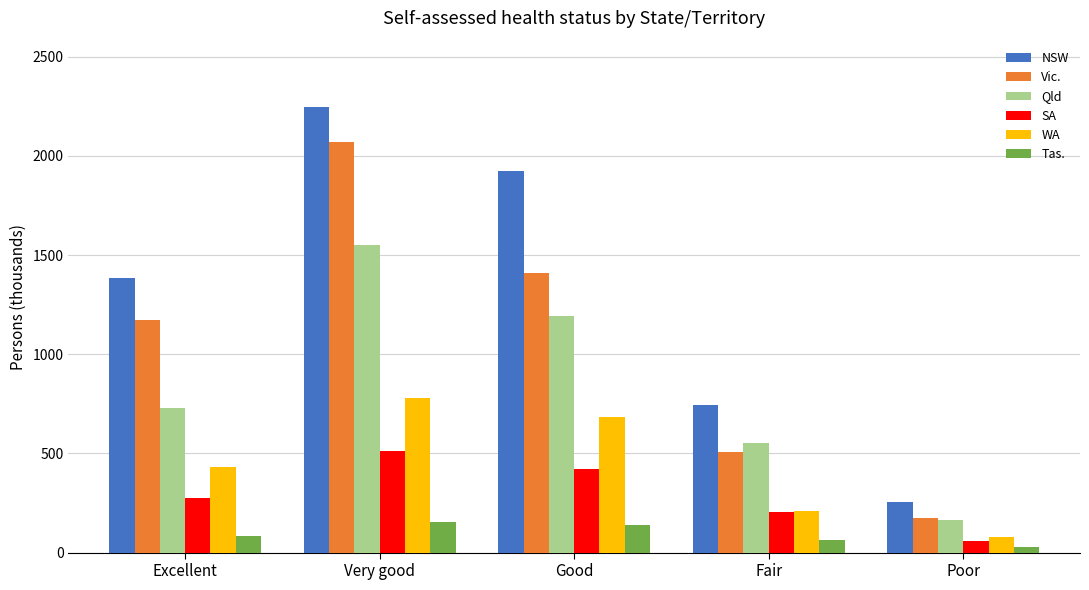

What position from the right is Excellent?

5